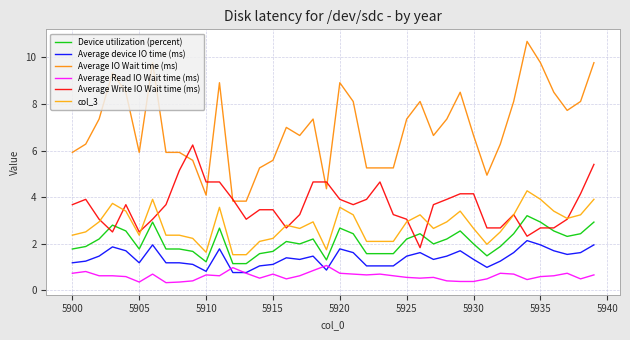

What are all the series names shown in the legend?

Device utilization (percent), Average device IO time (ms), Average IO Wait time (ms), Average Read IO Wait time (ms), Average Write IO Wait time (ms), col_3